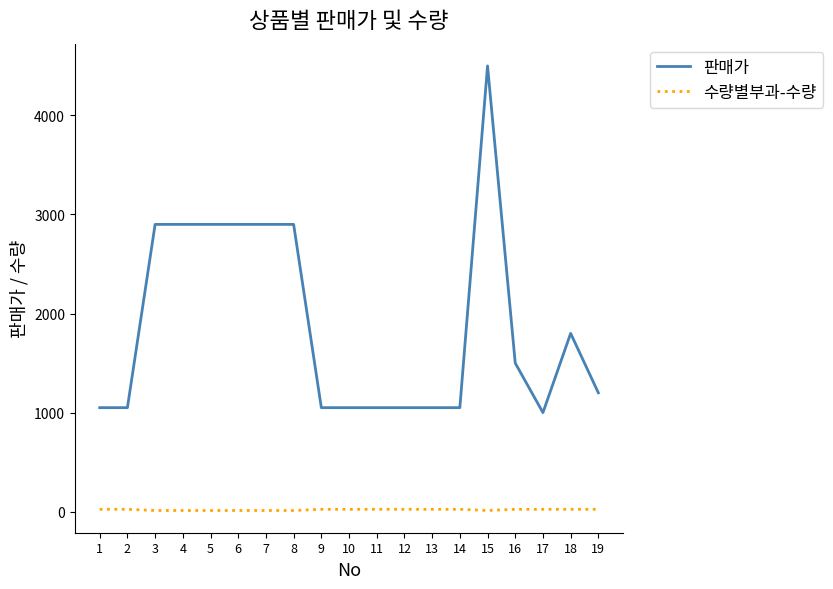

Which series has the largest range (max minus min)?

판매가